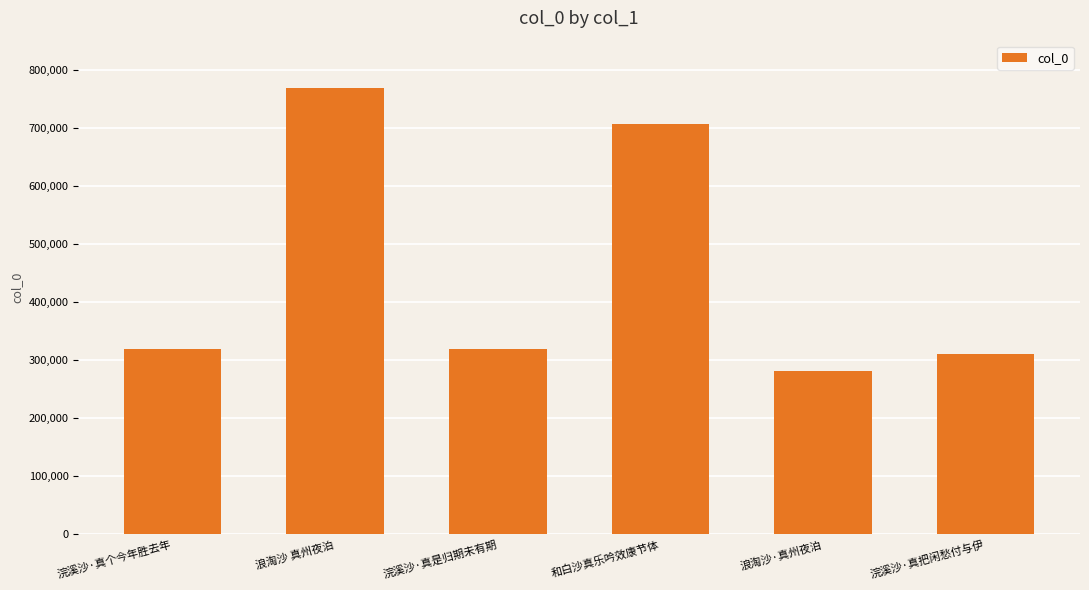

What is the difference between the second highest and second lowest values?

396958